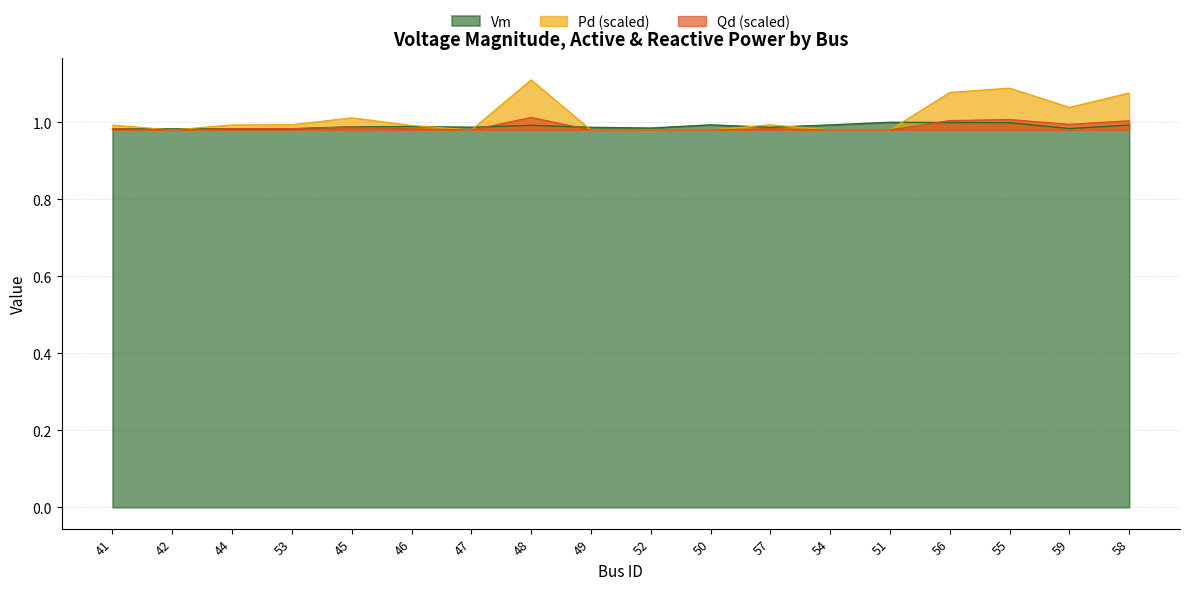

Which series has the largest range (max minus min)?

Pd (scaled)